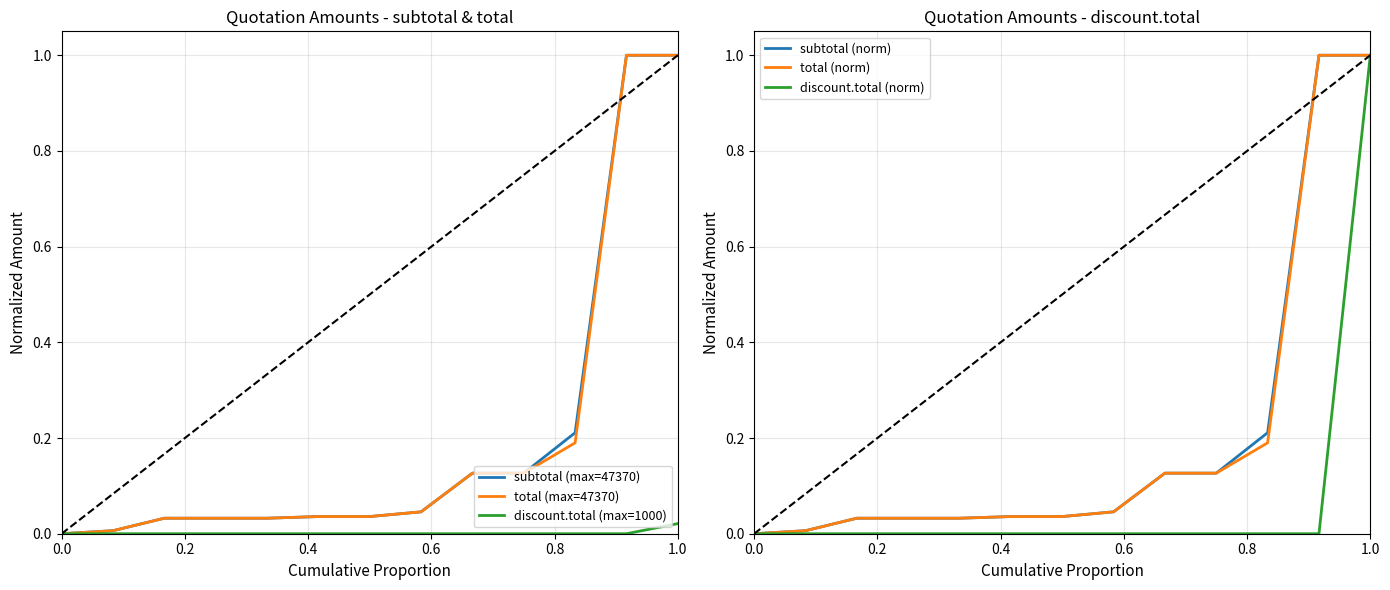

At which label does discount.total (max=1000) reach its peak?

1.0